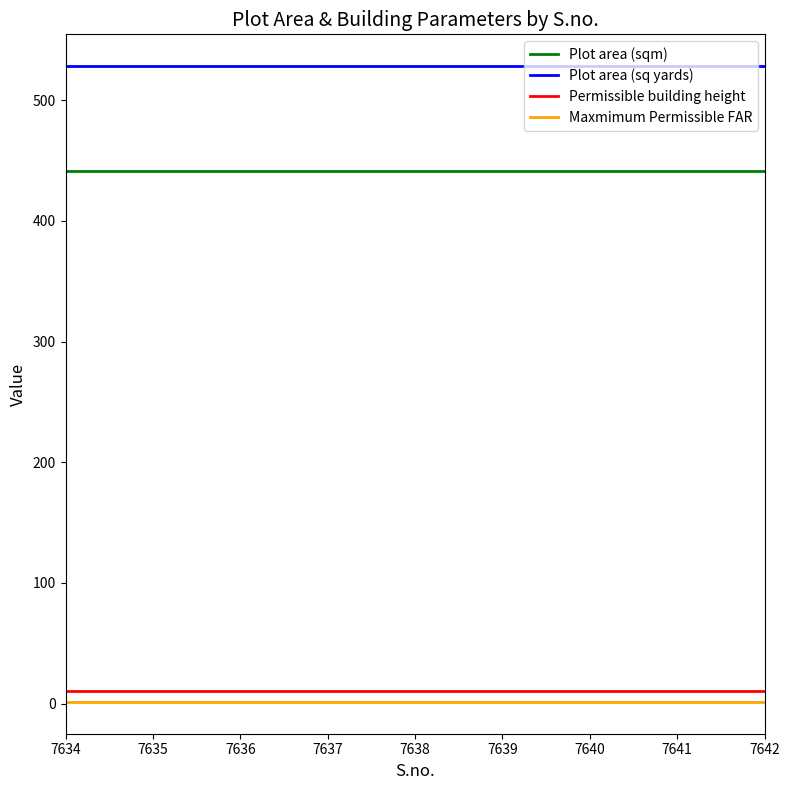

The value of Plot area (sq yards) at 7637 is 528.1. True or false?

True